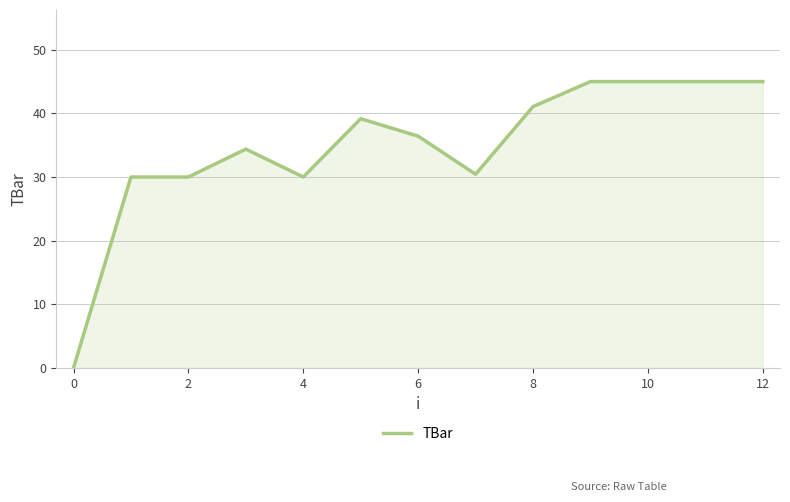

What is the maximum value shown in the chart?

45.0